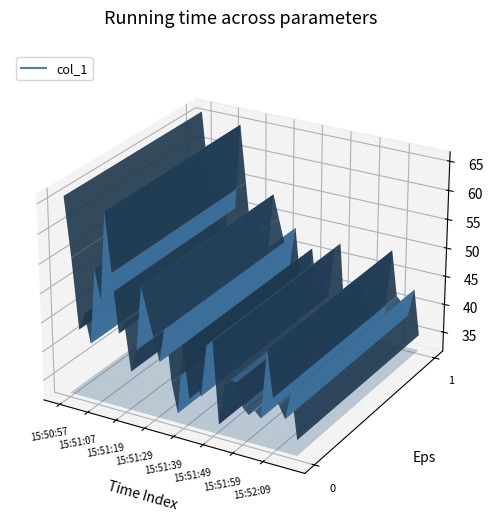

What is the greatest value displayed?

65.9